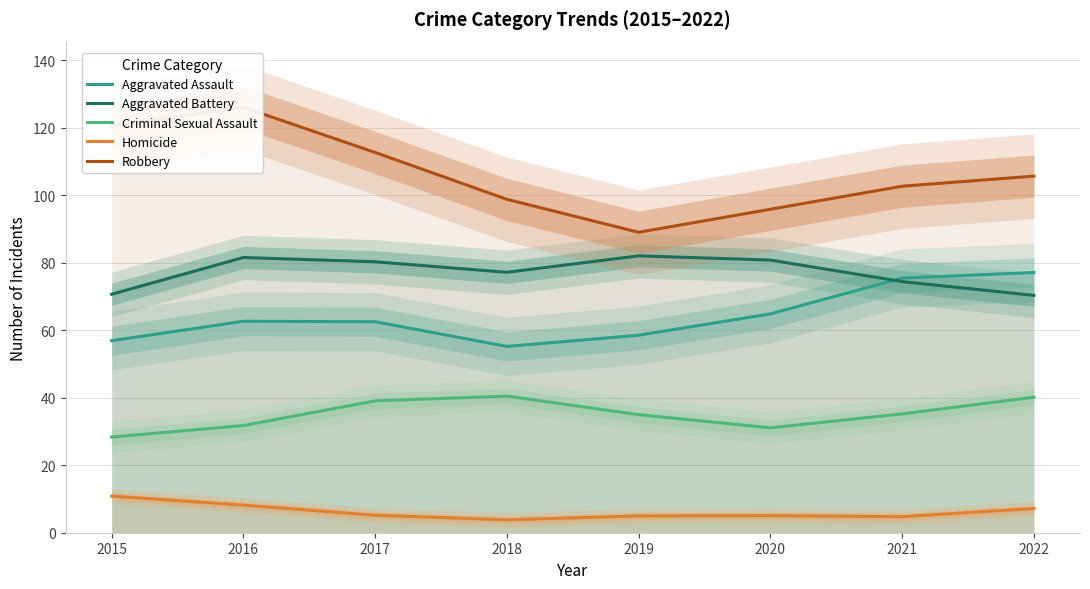

What is the difference between the highest and lowest values at 2021?

97.9